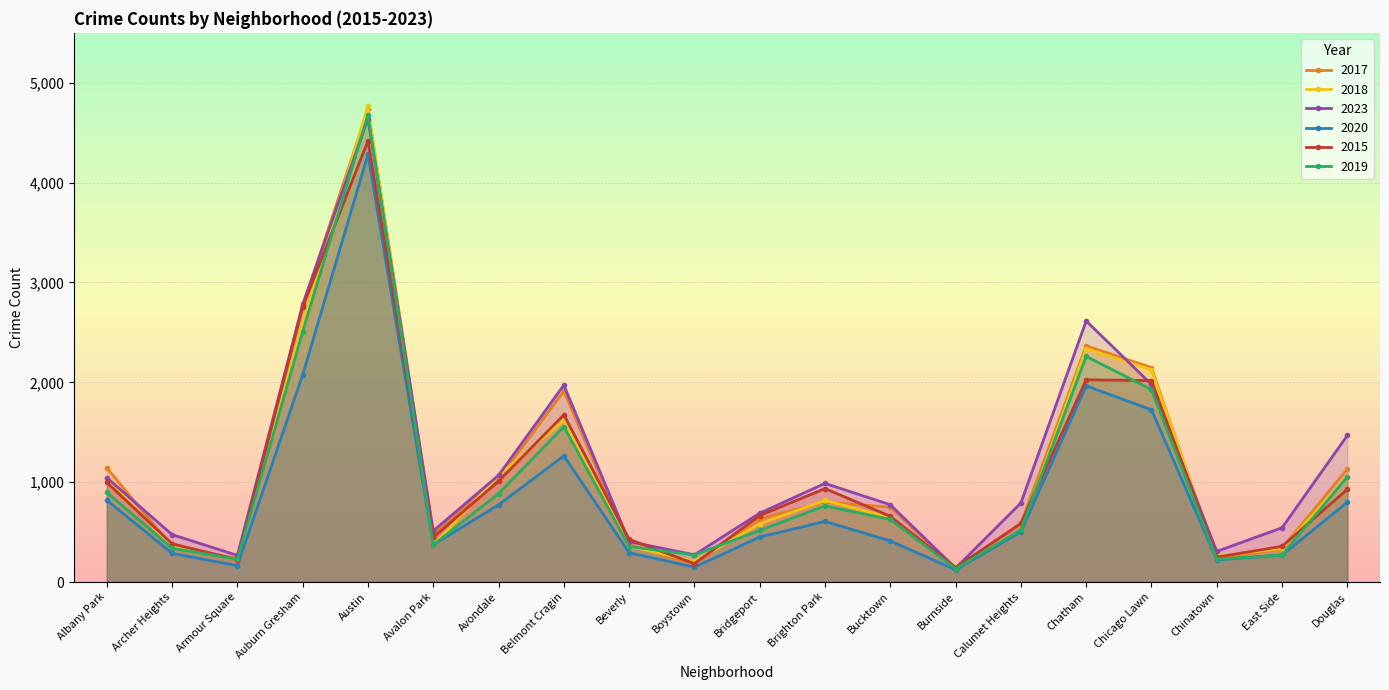

What is the approximate value of 2020 at Brighton Park, to the nearest 10?

610